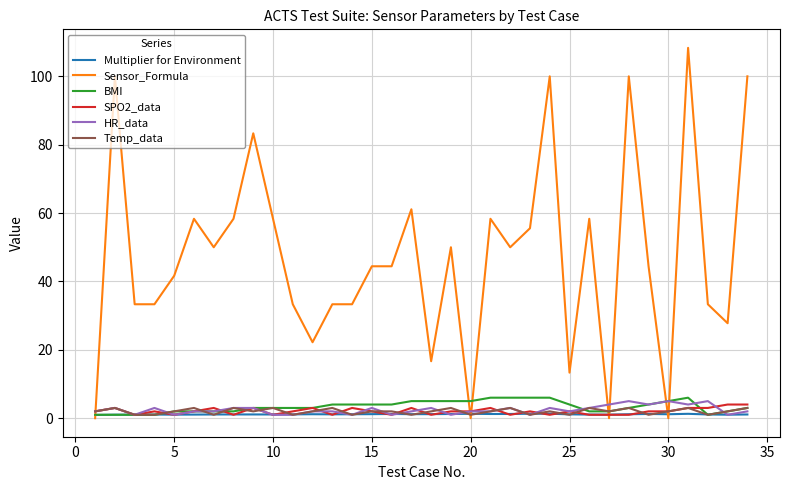

What is the highest value of the Temp_data series?

3.0